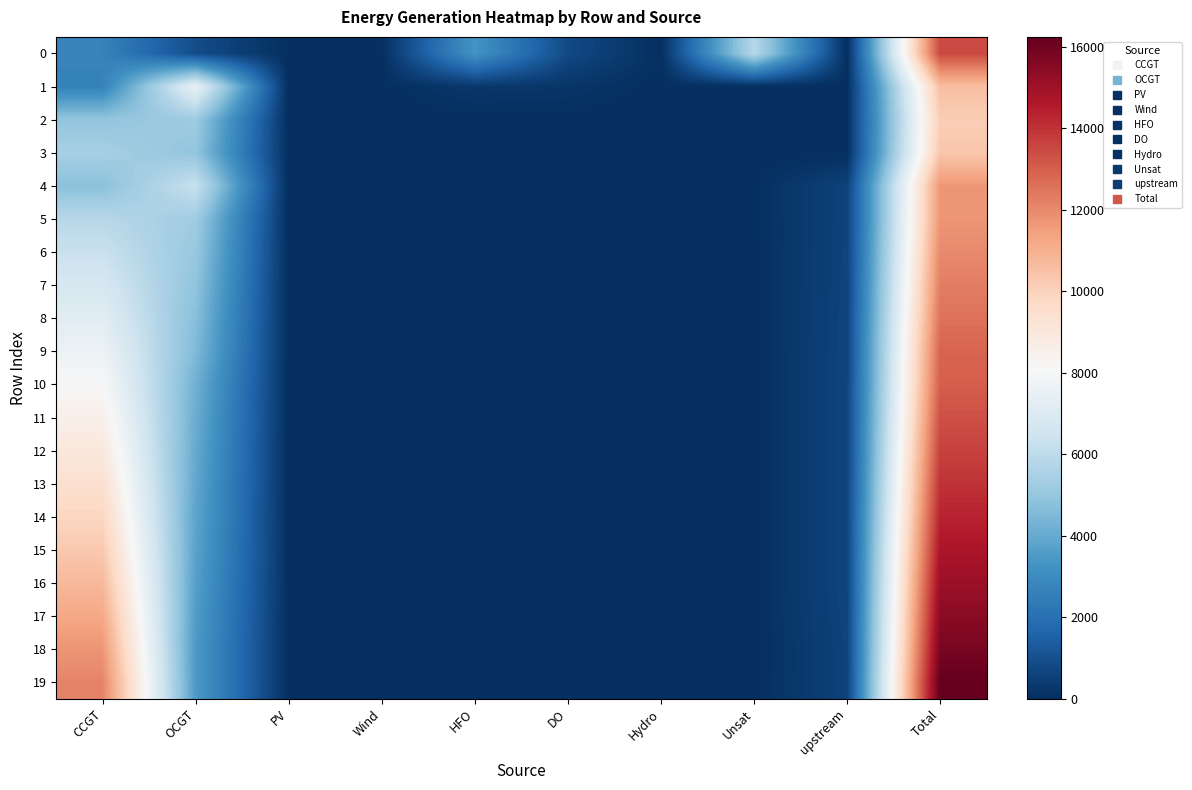

Which series has the widest spread of values?

19